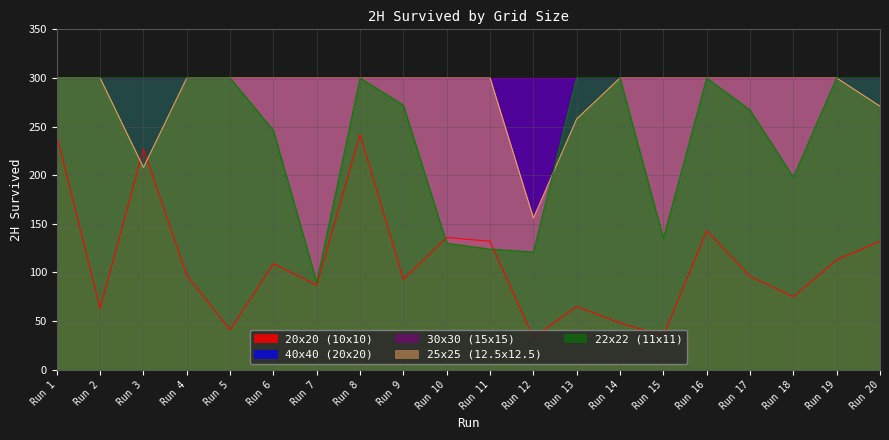

The value of 22x22 (11x11) at Run 9 is 92. True or false?

False